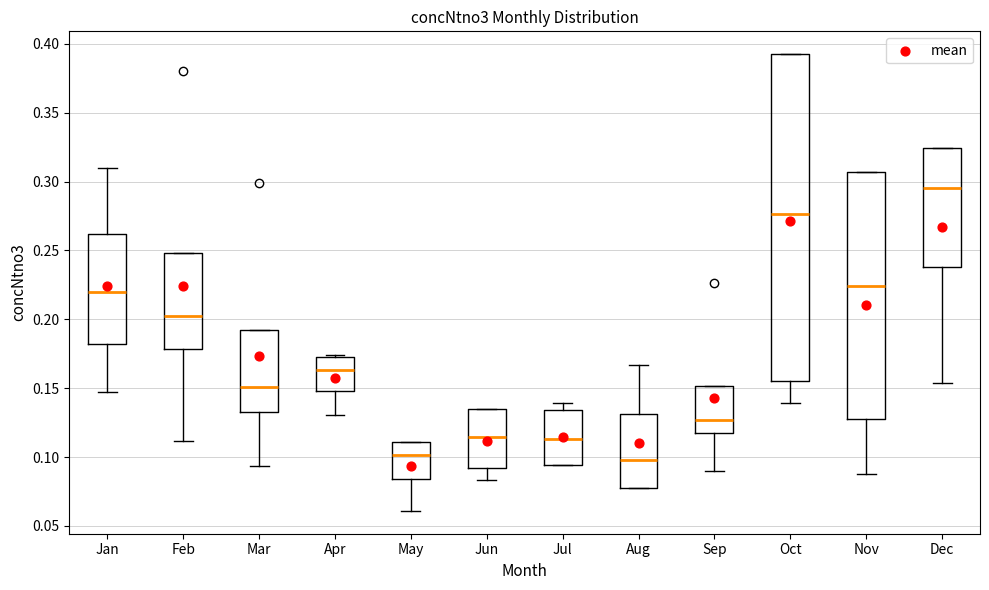

Which box is the tallest, from its lower edge to its upper edge?

Oct